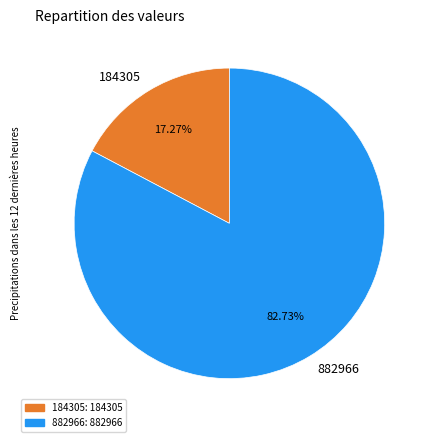

Rank the categories by value from lowest to highest.

184305, 882966